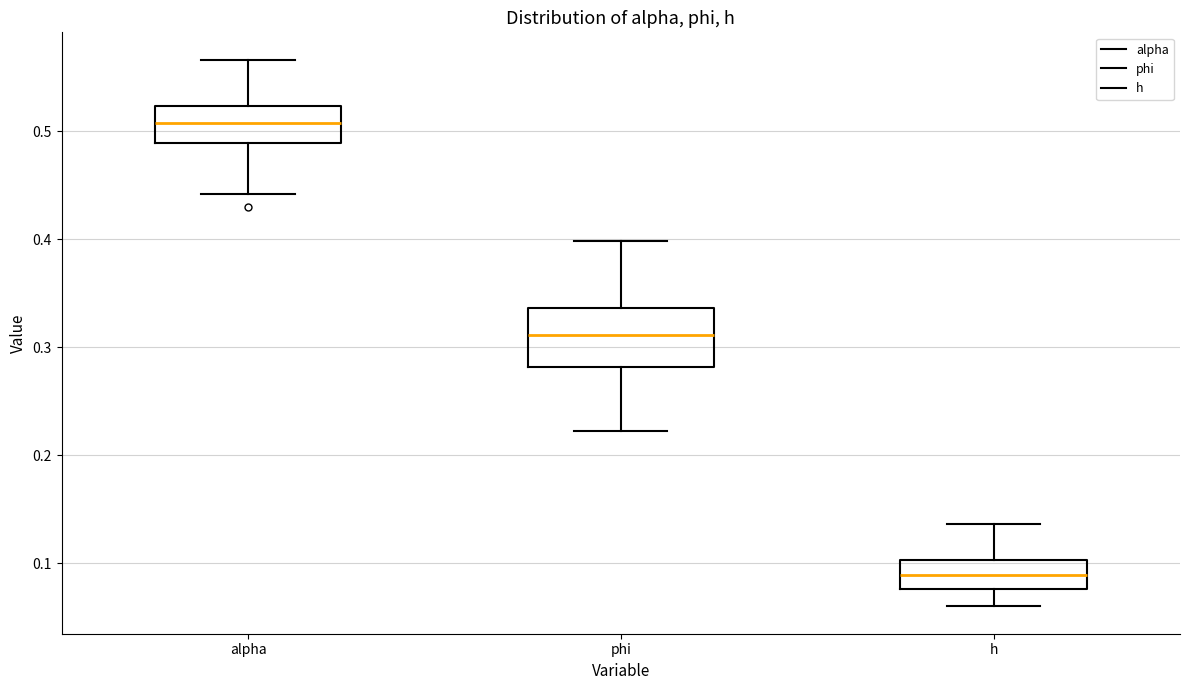

Where does the lower whisker of the box for phi end on the y-axis? The values are not printed on the chart, so give them approximately, as read against the axis.

0.22